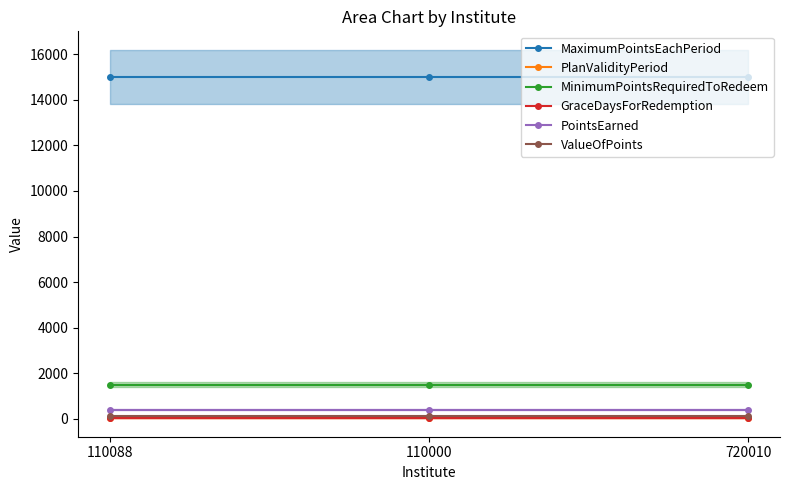

Is it true that PlanValidityPeriod equals 12 at 110000?

False